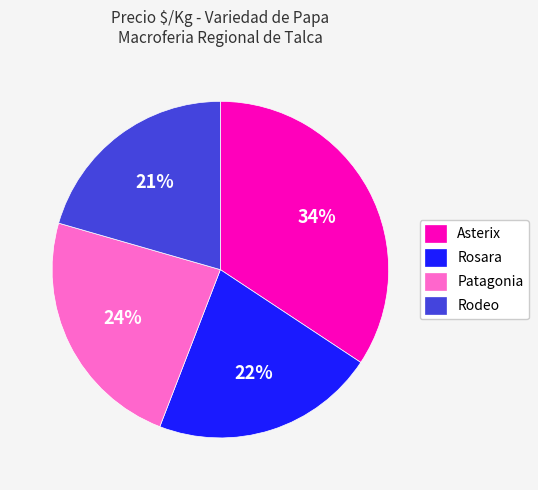

To the nearest percent, what is the average slice percentage?

25%